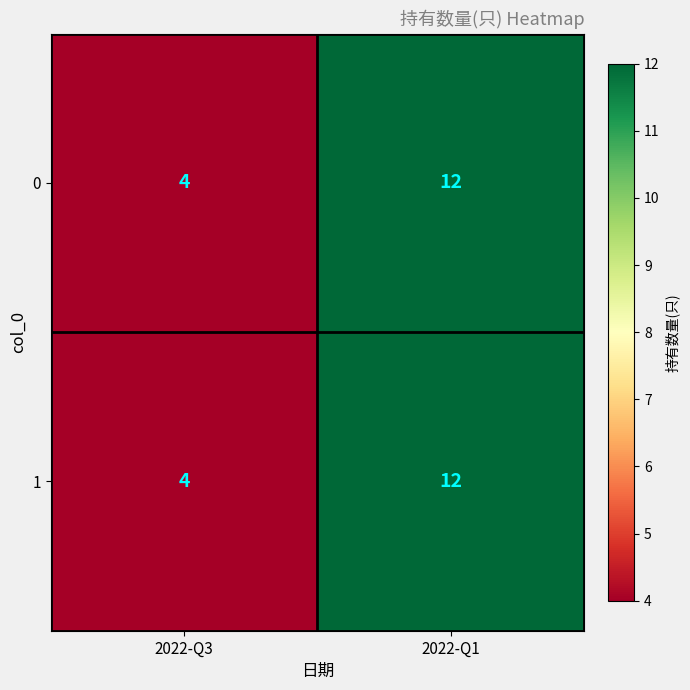

What is the smallest value displayed?

4